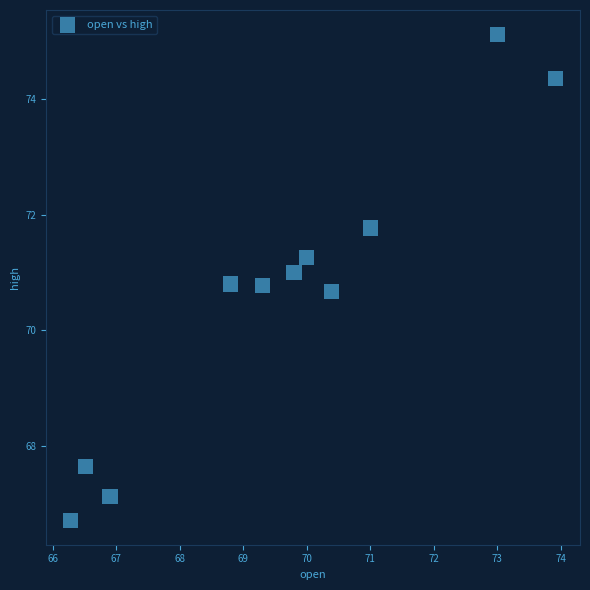

What is the range of Y values (max minus min)?

8.4